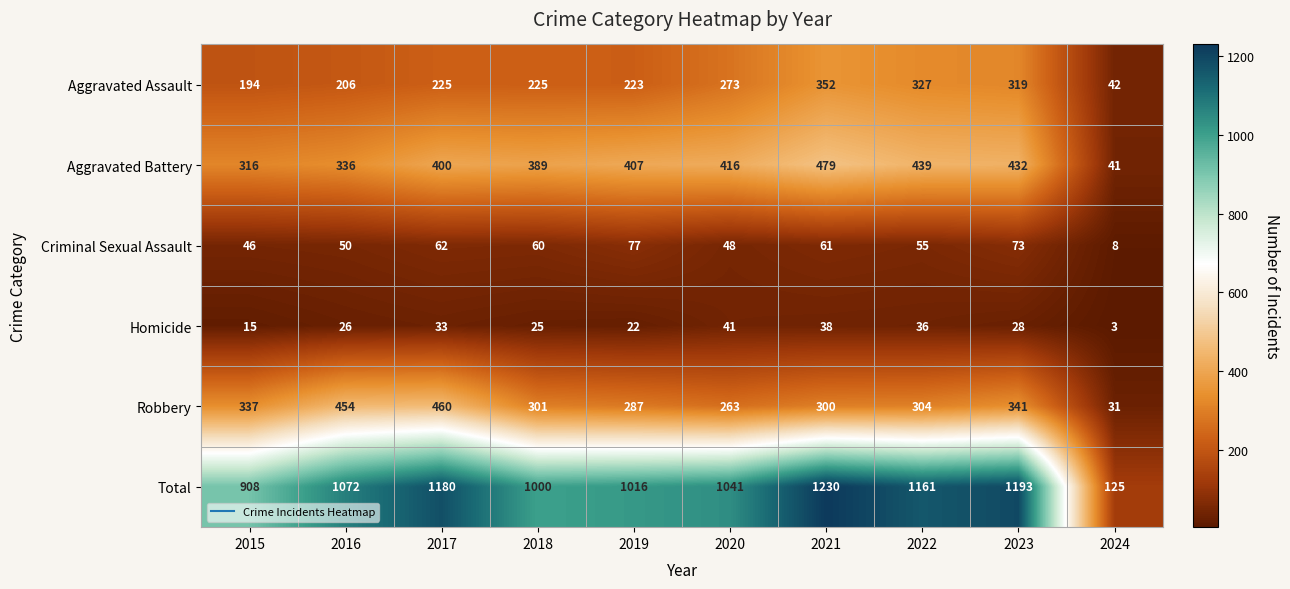

How many series are shown in this chart?

6